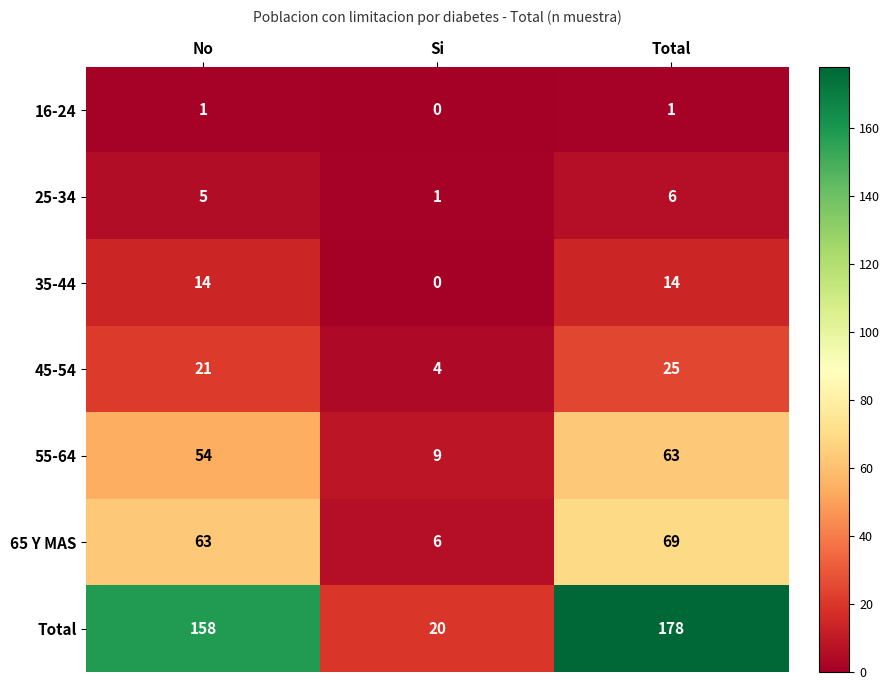

How many data points does each series have?

3